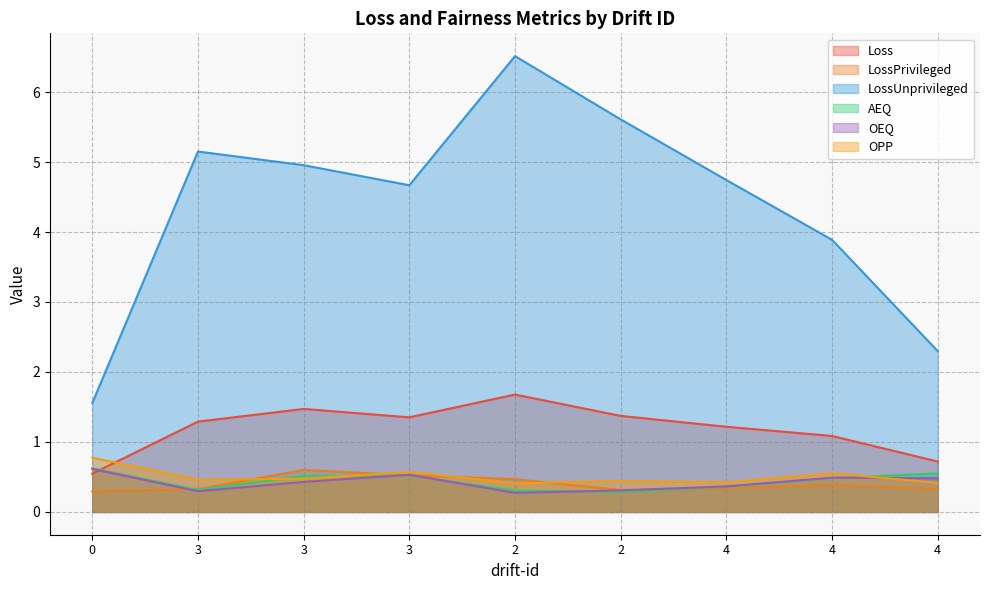

Is it true that LossPrivileged equals 0.3 at 3?

False